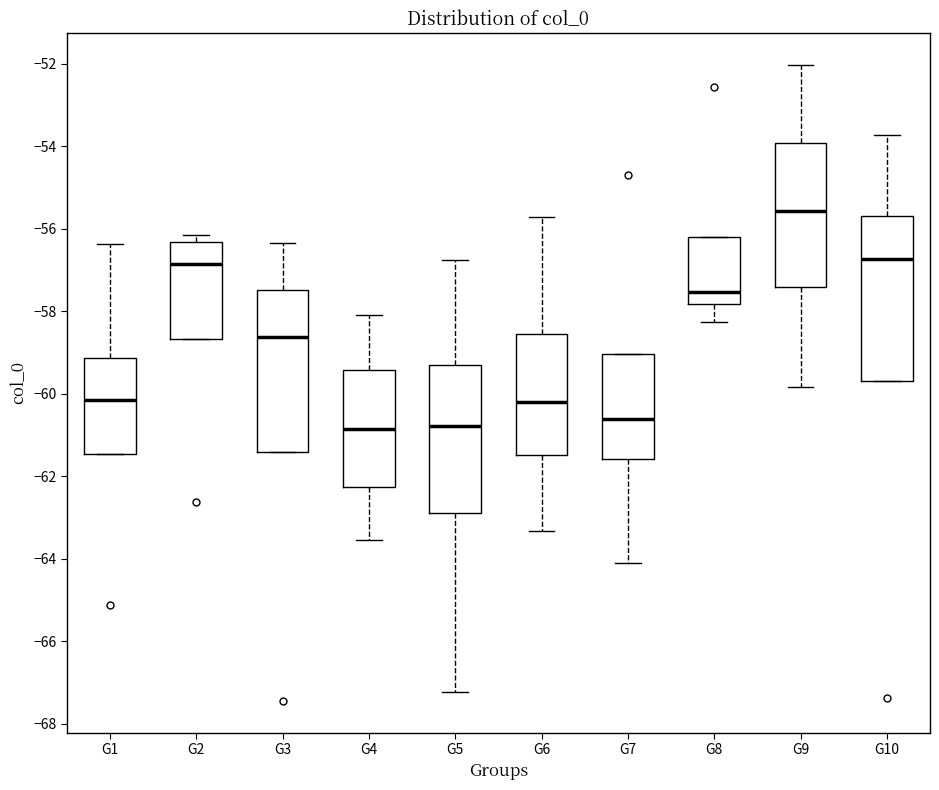

Which box's median line is the highest?

G9